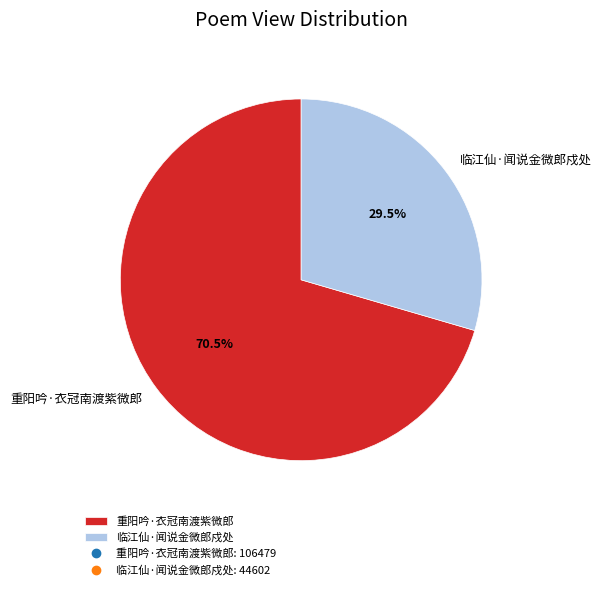

Is it true that 重阳吟·衣冠南渡紫微郎 is 63% of the pie?

False